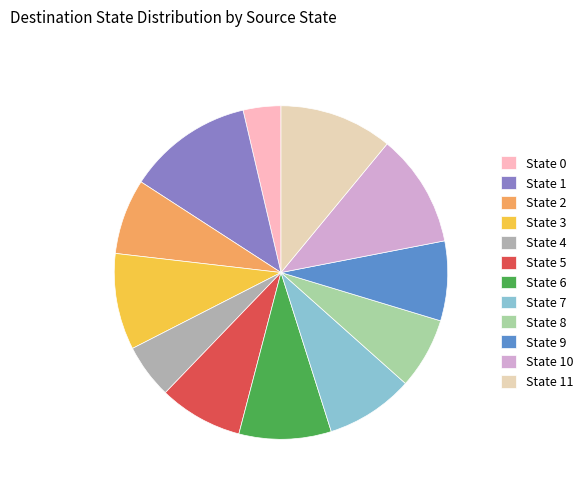

How much of the chart is everything except State 7?

91.5%